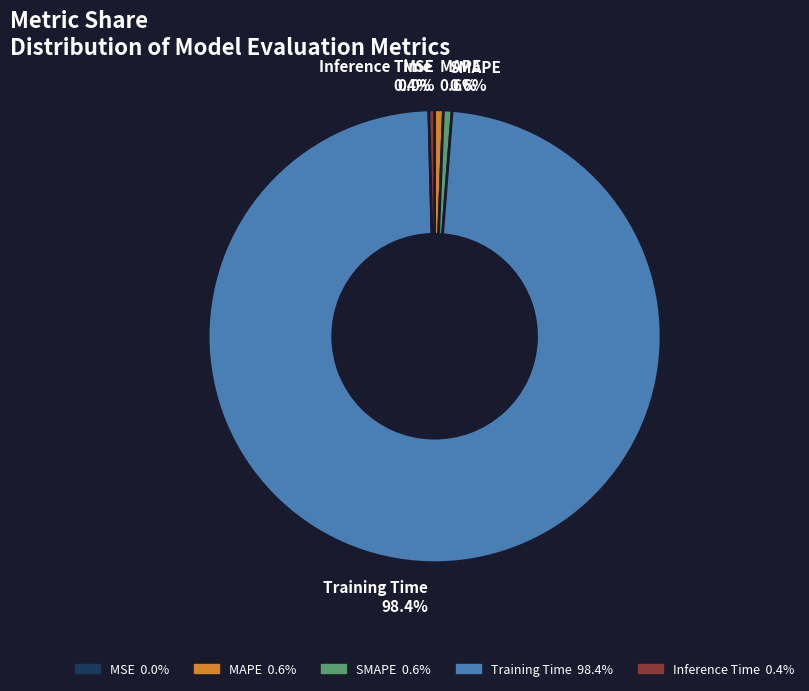

To the nearest percent, what is the difference between the largest and smallest slice percentages?

98%